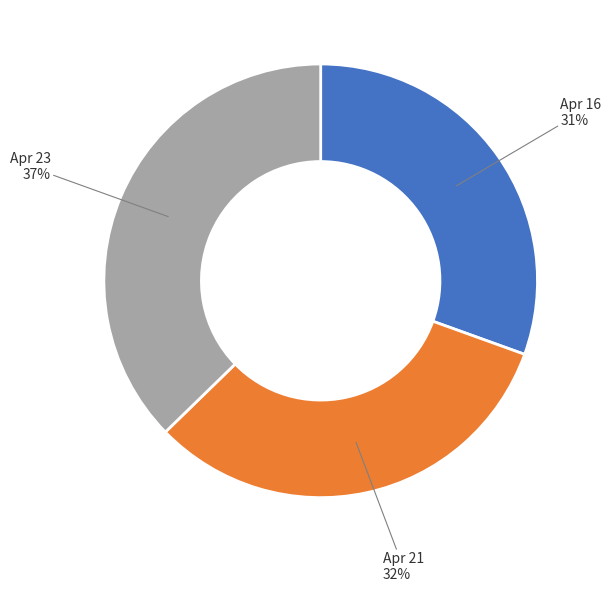

To the nearest percent, what is the average slice percentage?

33%